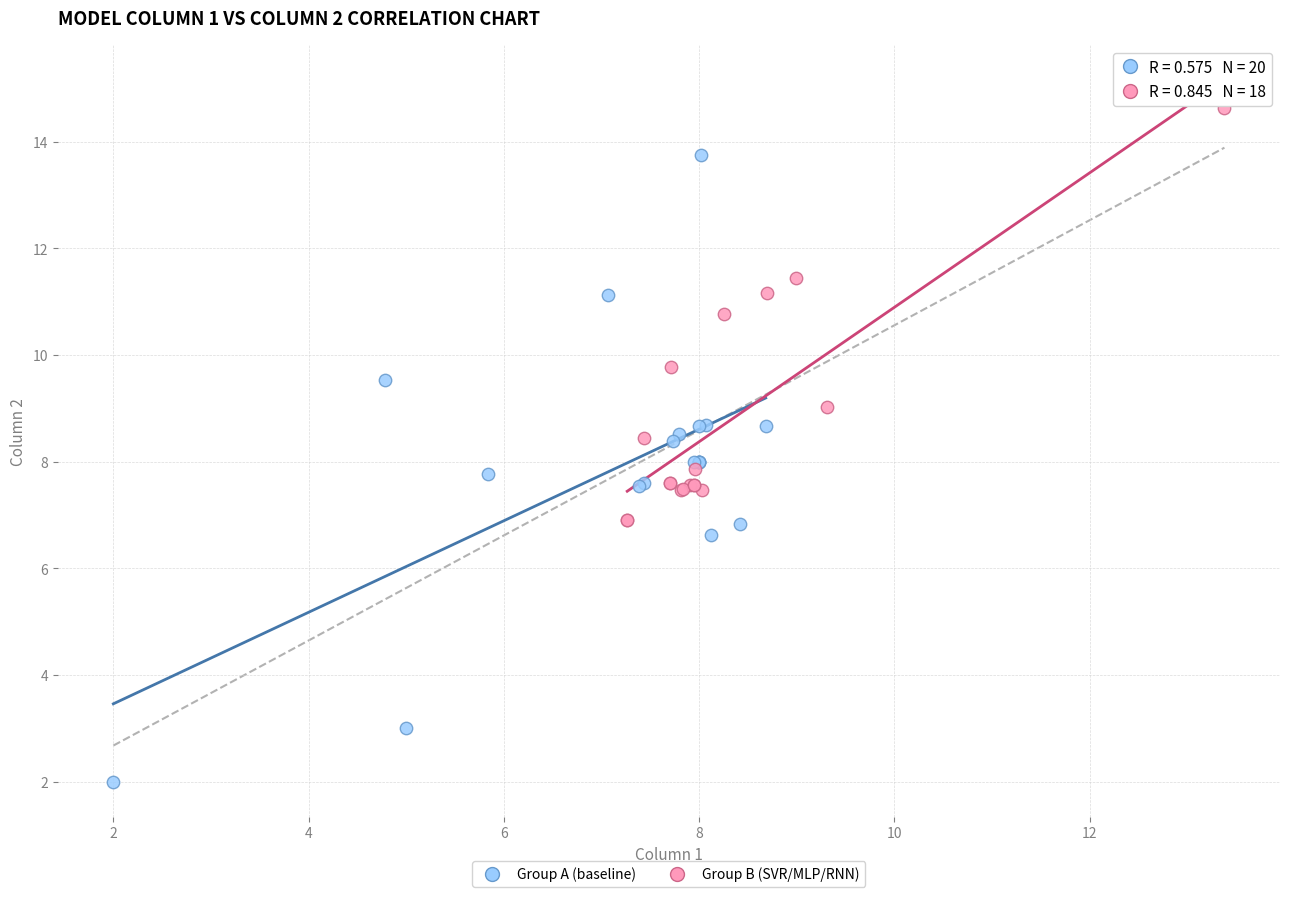

Which series contains the lowest Y value?

Group A (baseline)